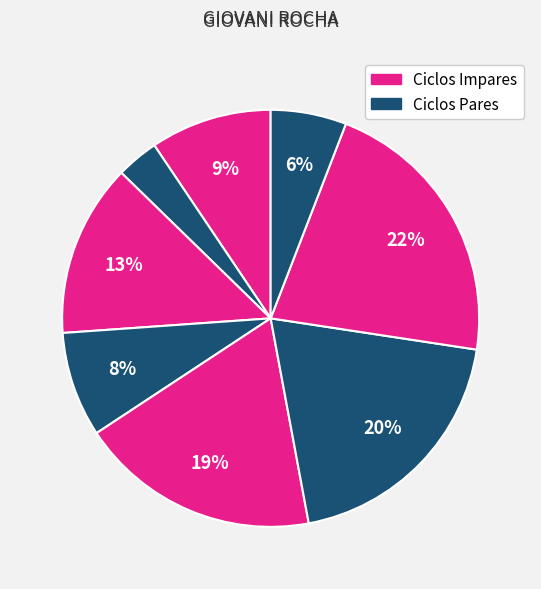

Is there any slice that represents more than half of the pie?

No